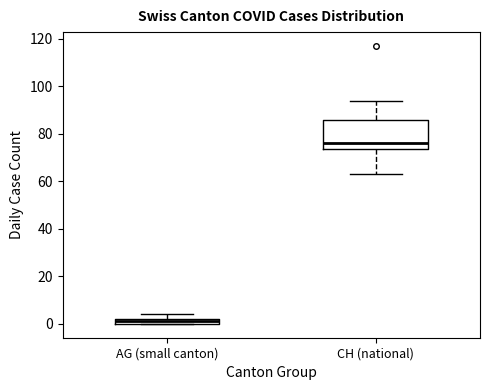

Which box has the lowest median line?

AG (small canton)